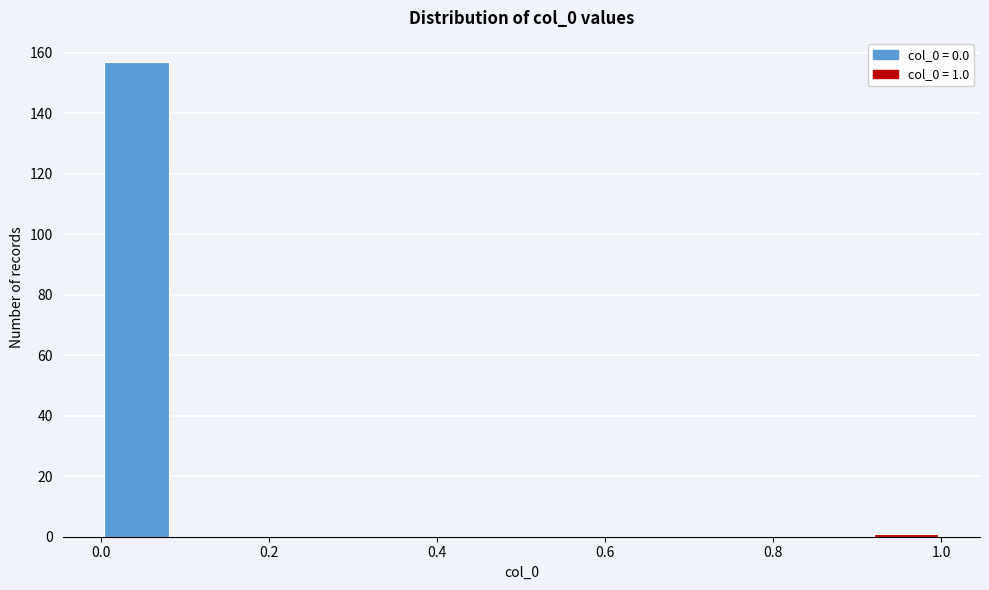

Over which range of the x-axis is the bar tallest?

0.00 to 0.08